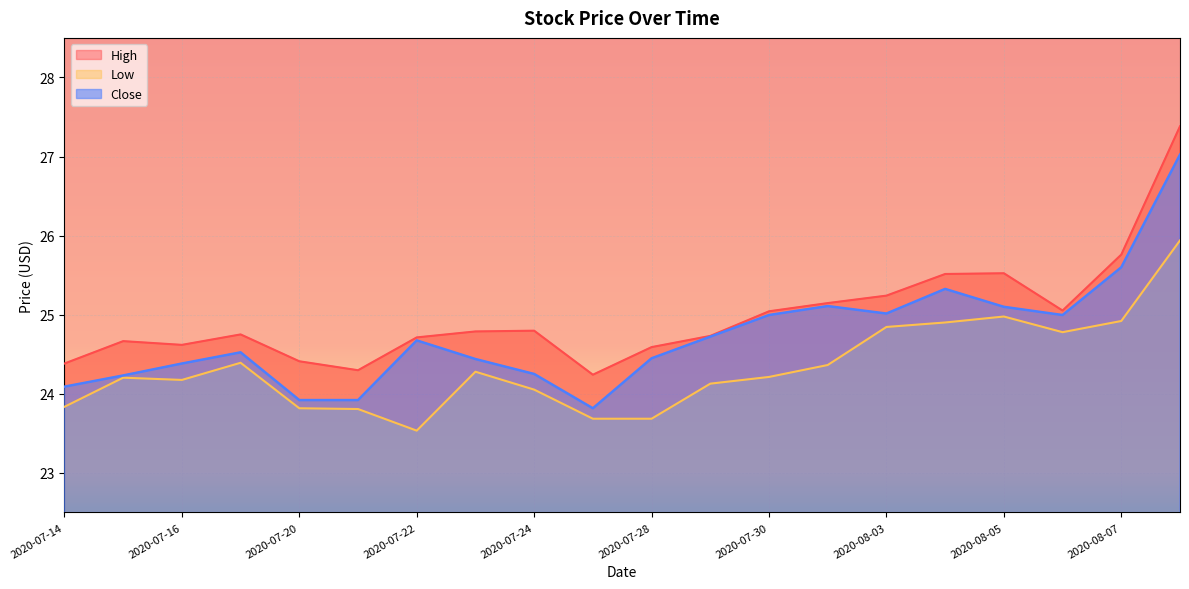

List the series in order of their peak value, lowest first.

Low, Close, High